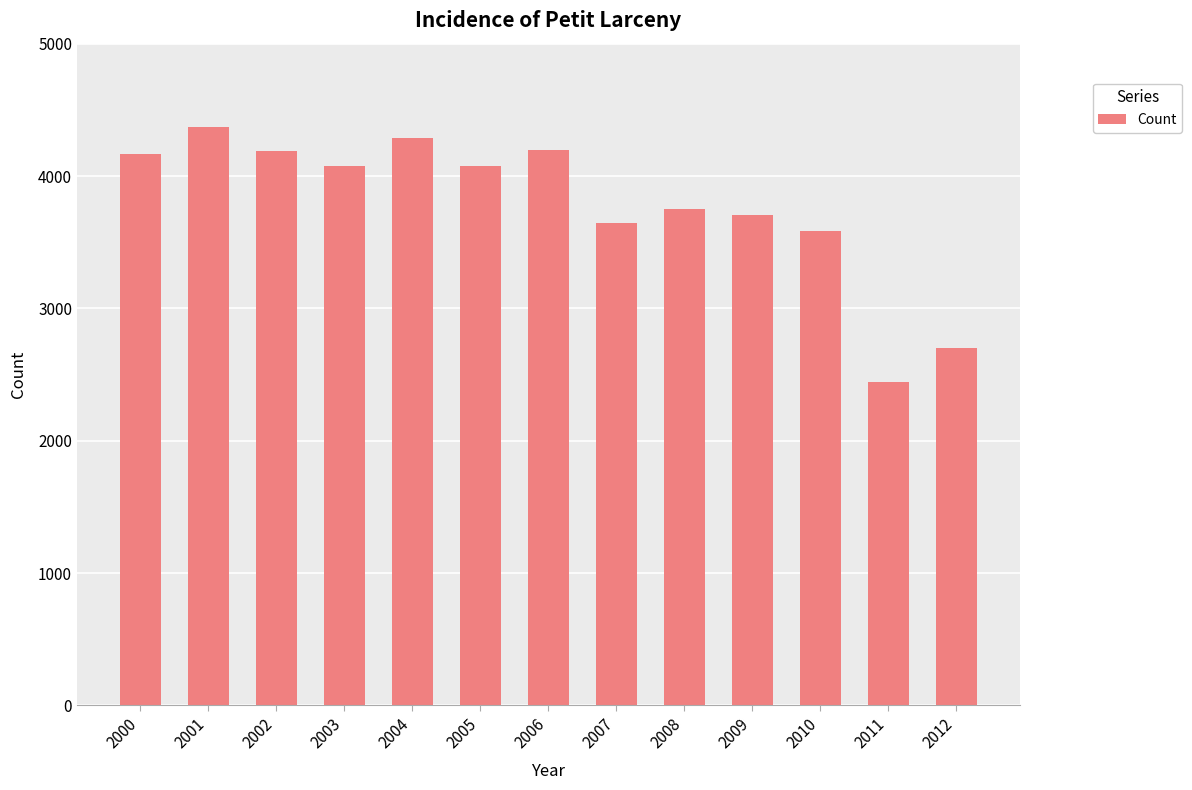

The value at 2001 is 7854. True or false?

False